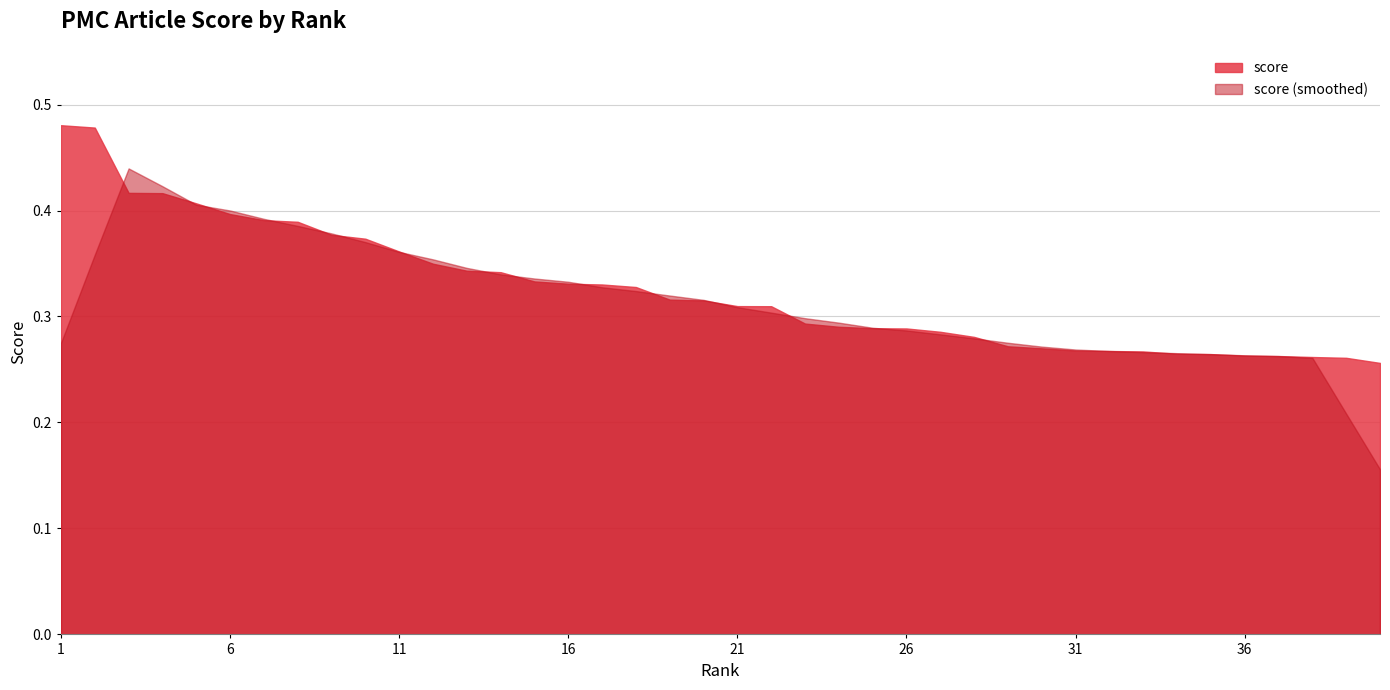

Does the chart have visible grid lines?

Yes